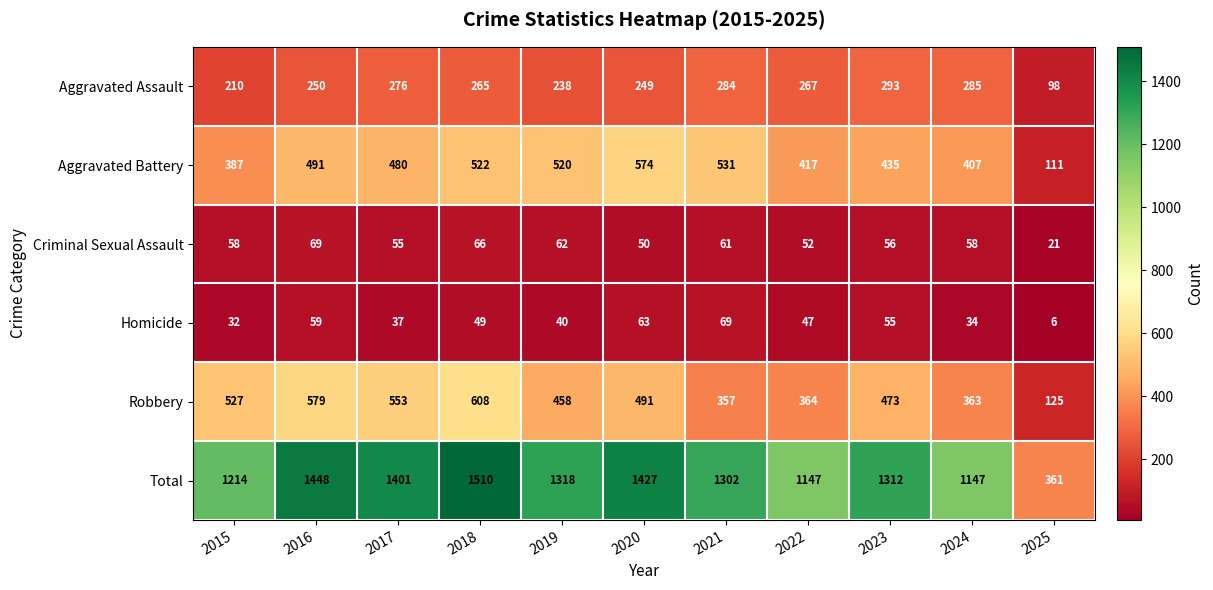

At 2016, list the series in order from smallest to largest.

Homicide, Criminal Sexual Assault, Aggravated Assault, Aggravated Battery, Robbery, Total